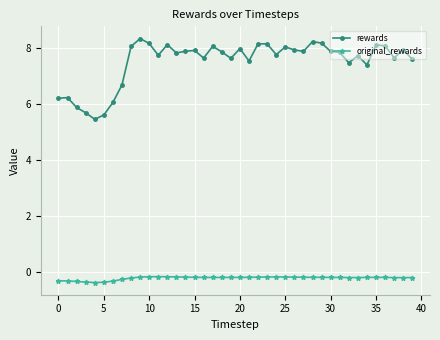

Which series has the largest range (max minus min)?

rewards